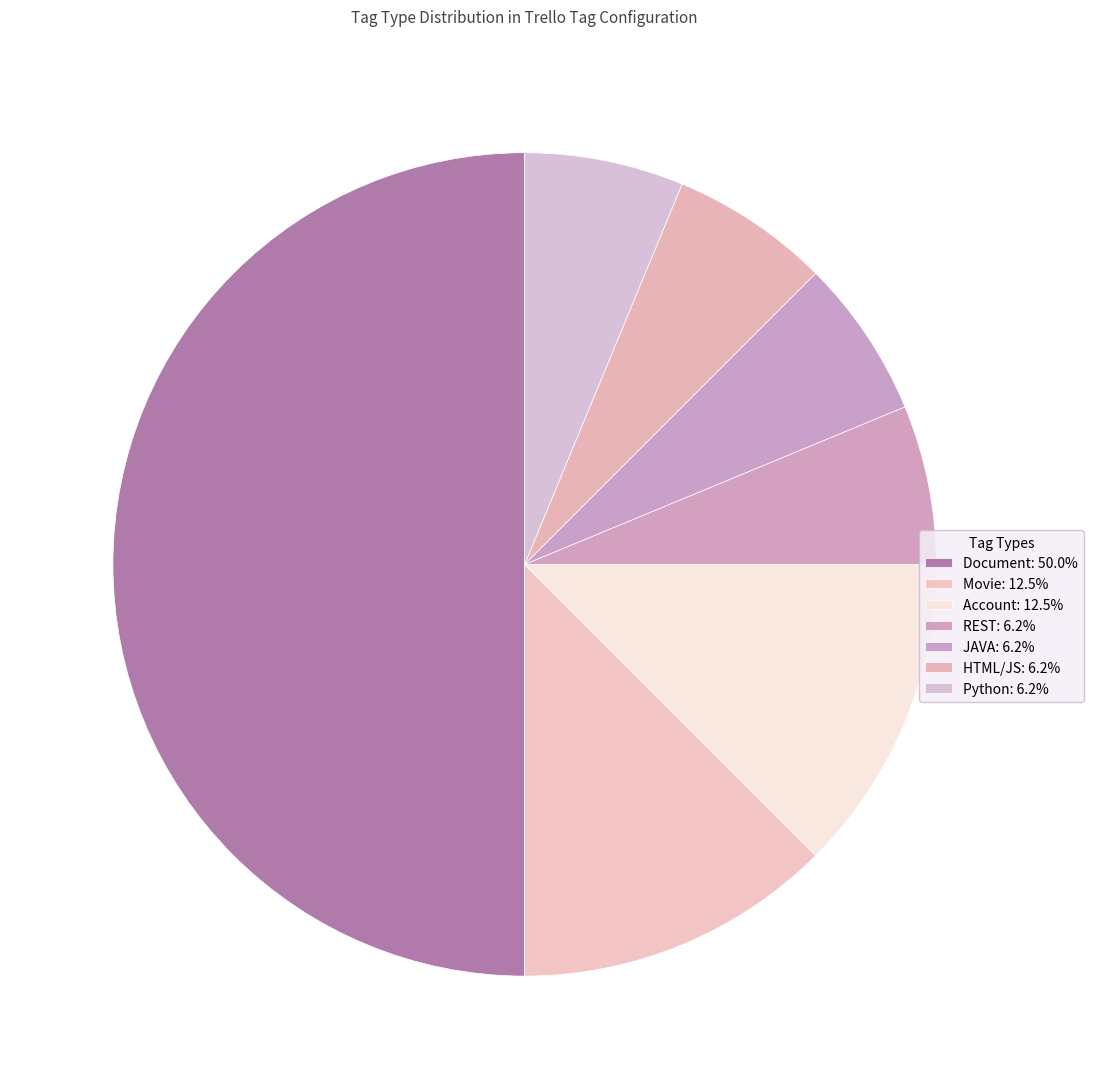

How many slices are in this pie chart?

7